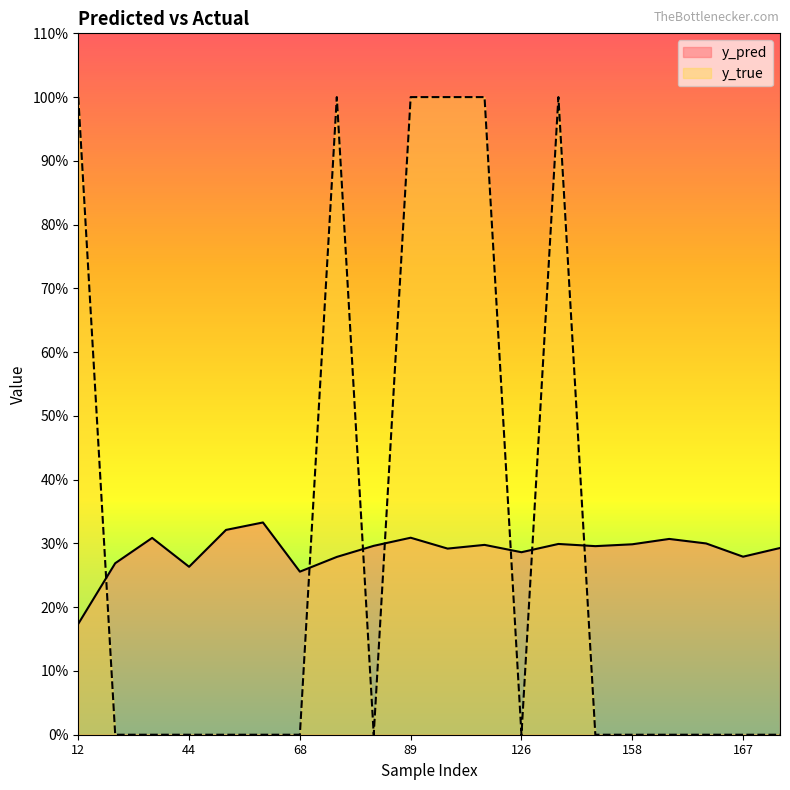

In y_pred, how many points are lower than both neighbors (excluding endpoints)?

6